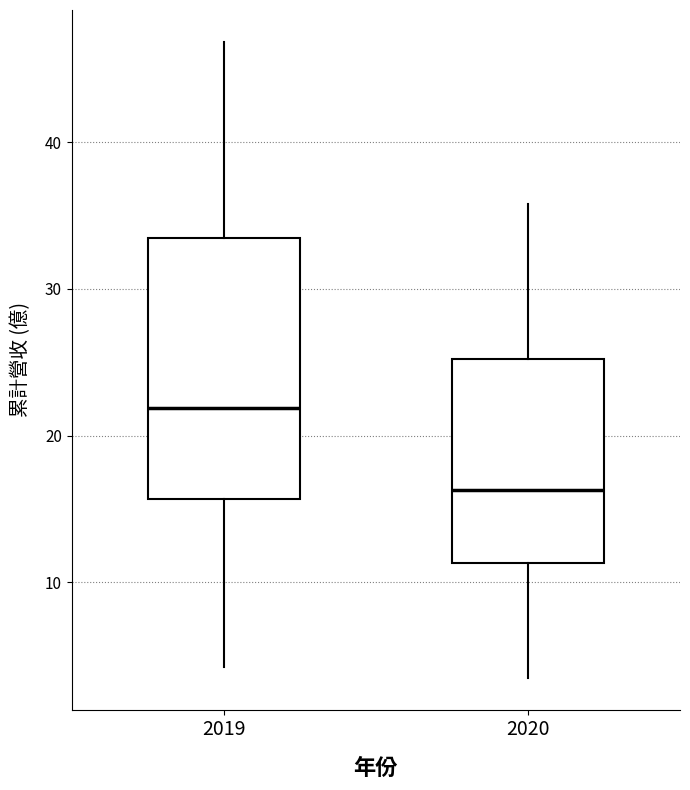

Reading left to right, transcribe this box plot: for each box, give where its median line is, the range the box spans, and where its two whiskers end, as read against the y-axis. The values are not printed on the chart, so give them approximately, as read against the axis.

2019: median 22, box 16 to 33, whiskers 4 to 47
2020: median 16, box 11 to 25, whiskers 4 to 36